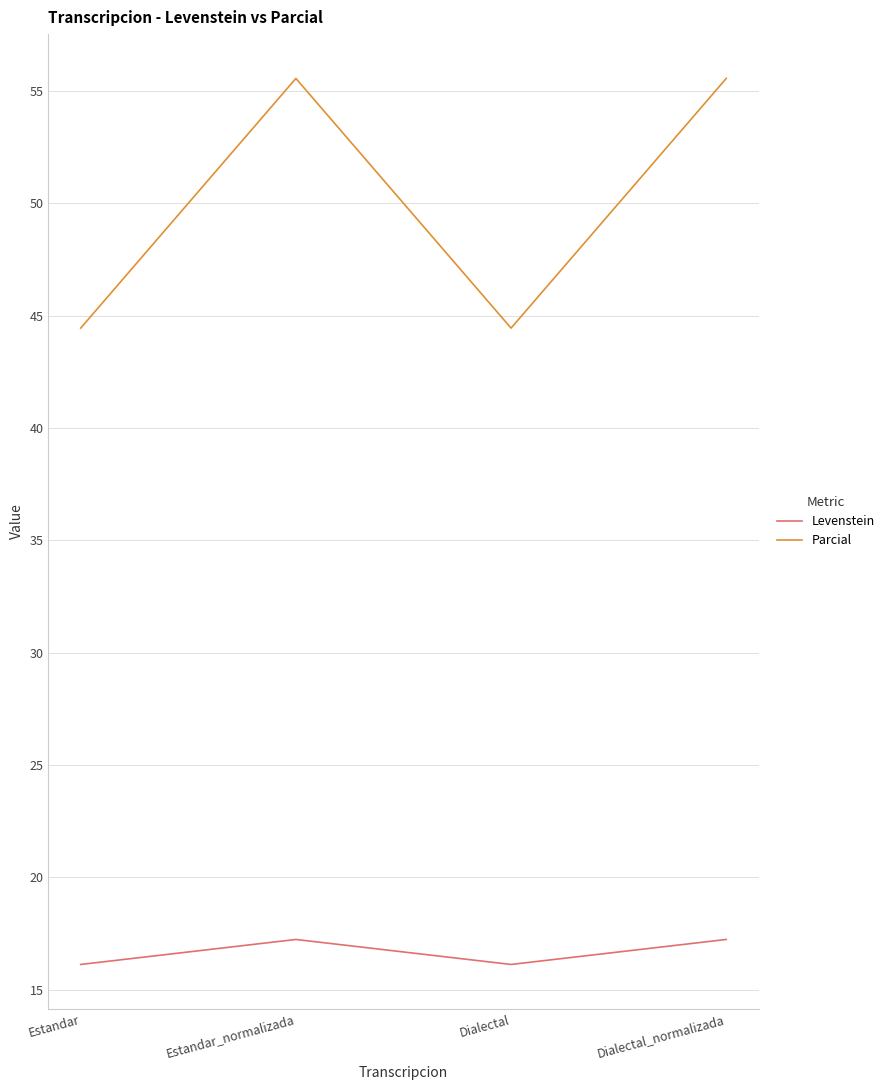

Reading left to right, list all the values displayed in this chart.

Levenstein: 16.1	17.2	16.1	17.2
Parcial: 44.4	55.6	44.4	55.6